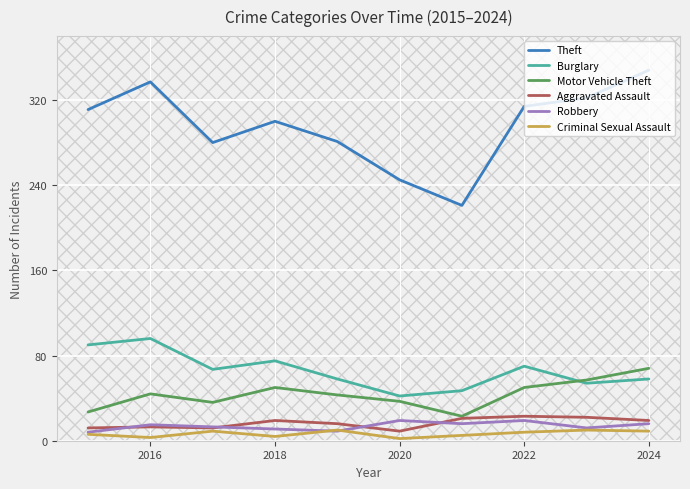

Which series has the largest range (max minus min)?

Theft